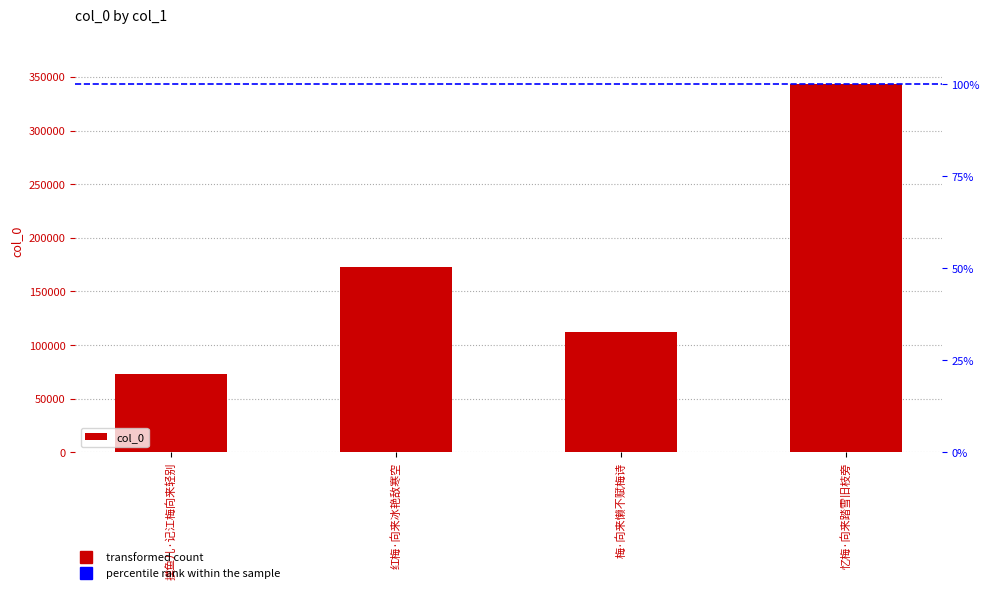

What is the change in value from 梅·向来懒不赋梅诗 to 忆梅·向来踏雪旧枝旁?

+231277